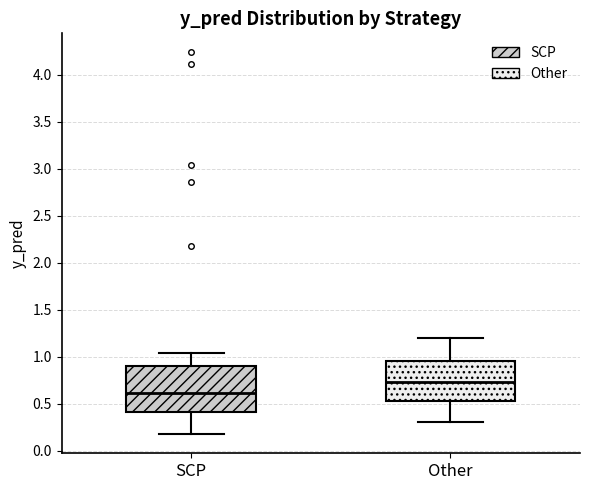

Comparing the boxes themselves (not the whiskers), which one is the tallest?

SCP